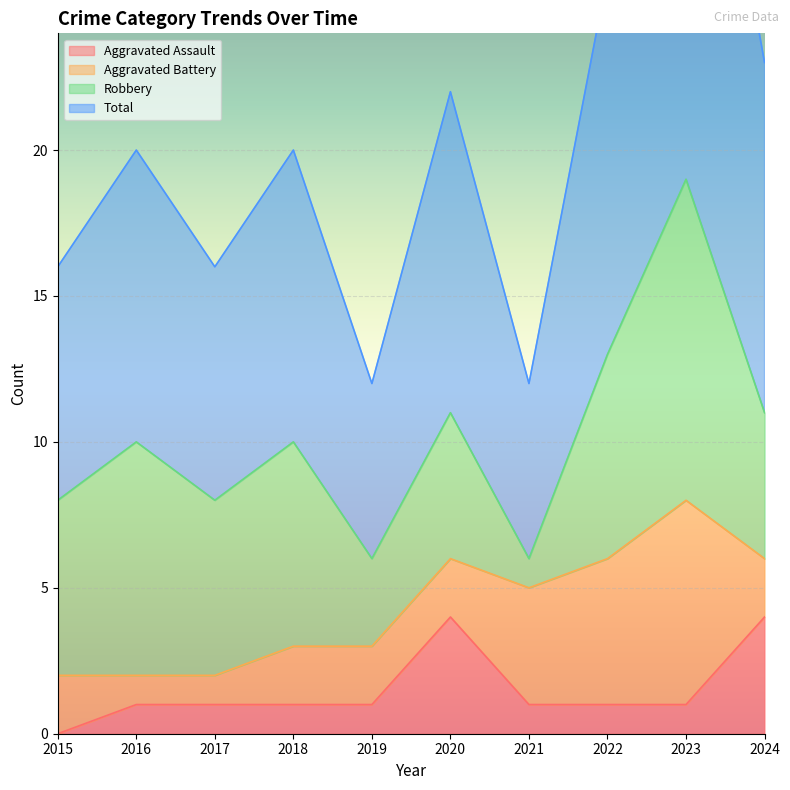

How many data points in Total are less than 20?

4